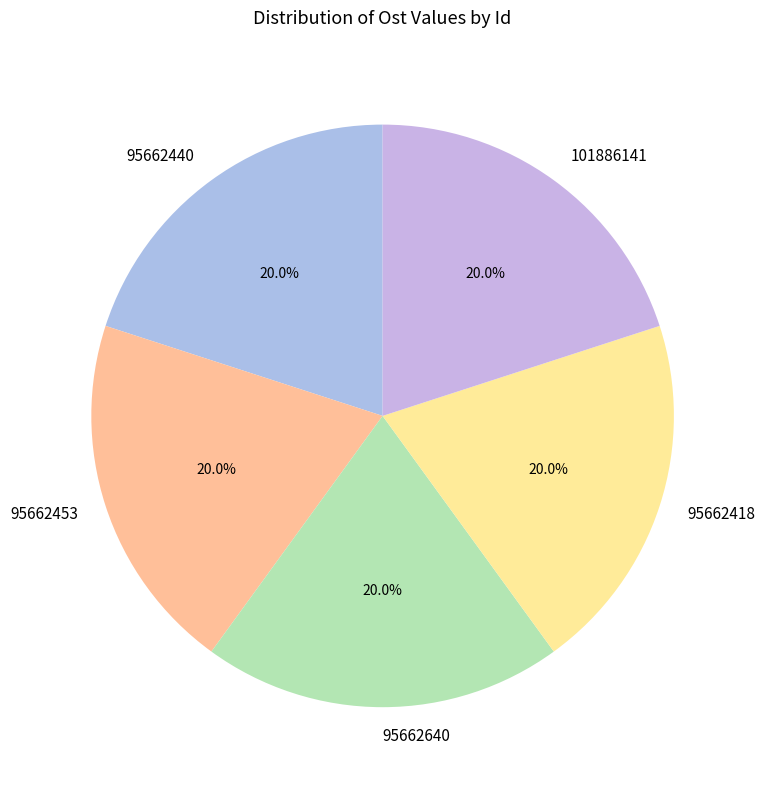

To the nearest percent, what is the combined percentage of 95662640 and 95662418?

40%